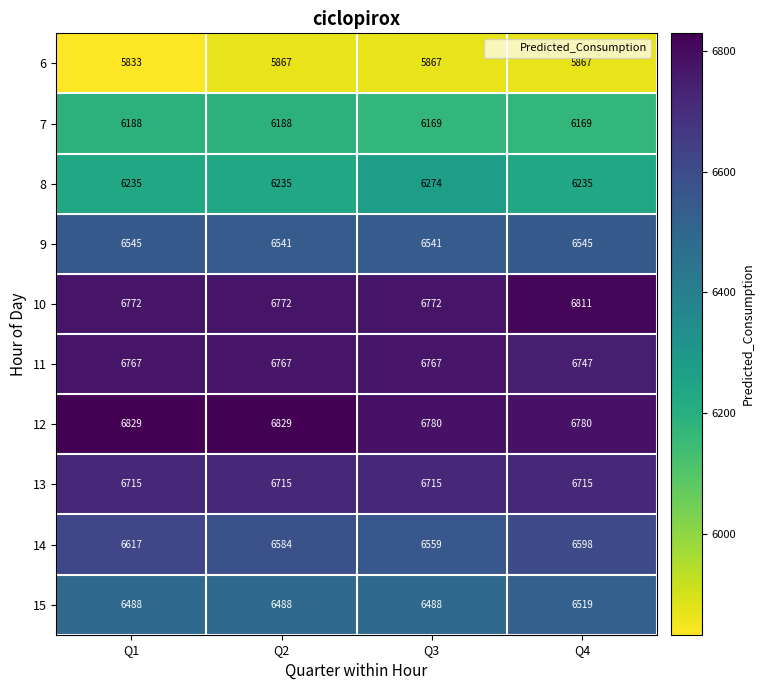

What is the smallest value displayed?

5833